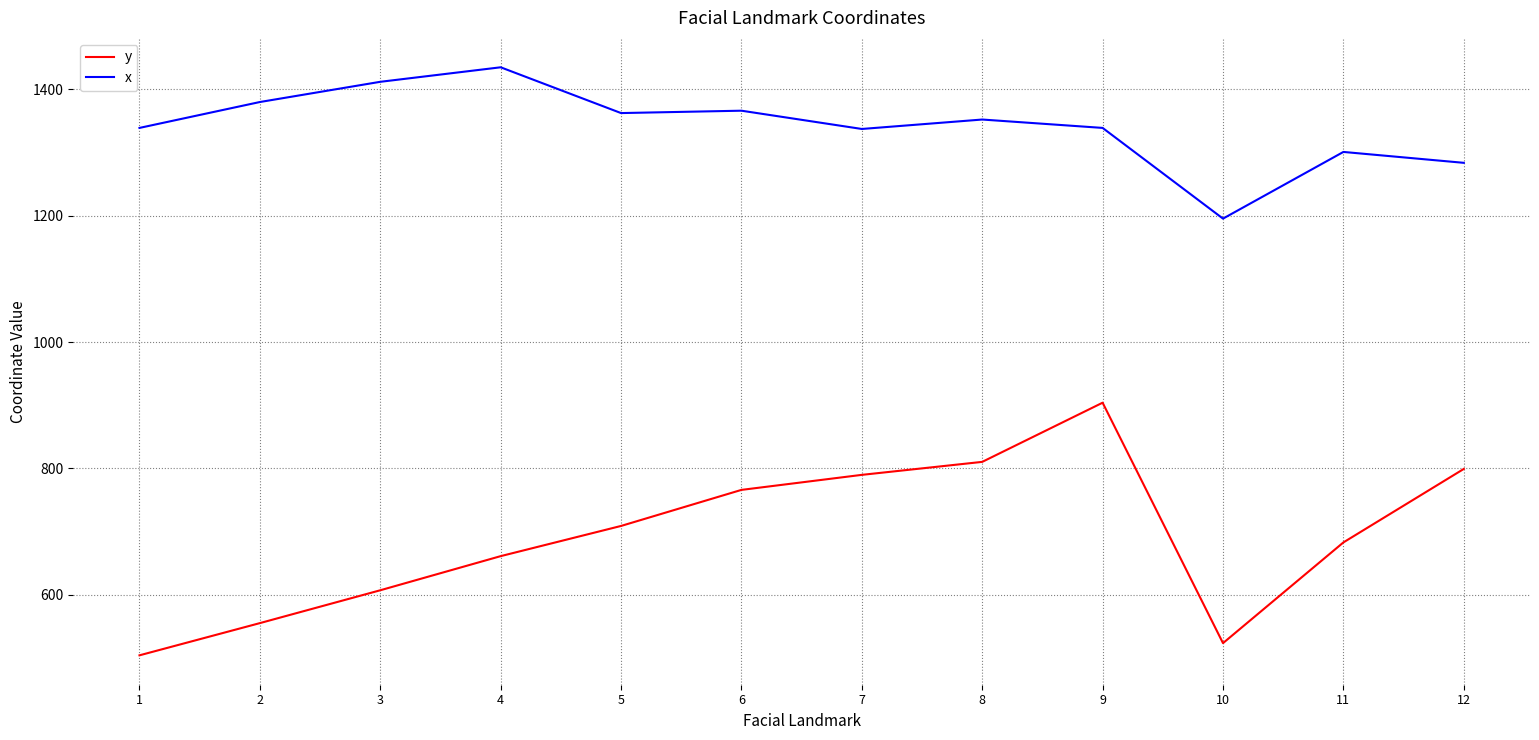

In y, how many points are lower than both neighbors (excluding endpoints)?

1